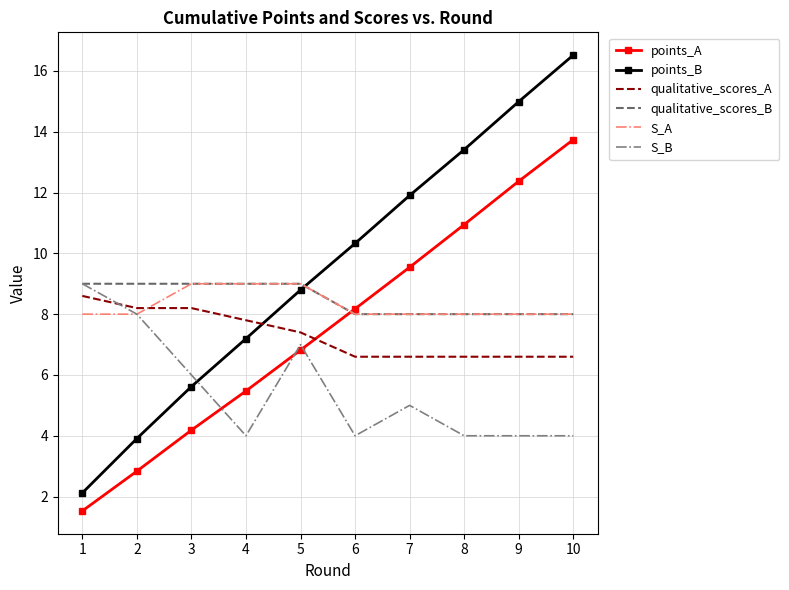

At which label does points_B first exceed 10?

6